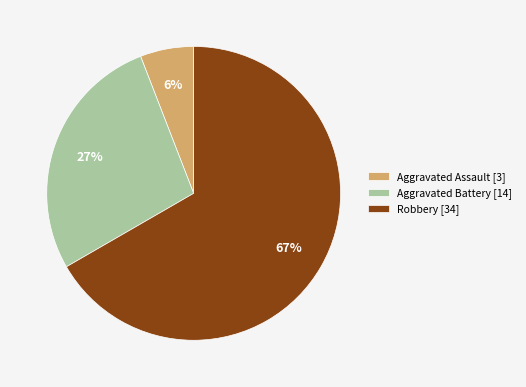

Which slice represents more than half of the pie?

Robbery [34]